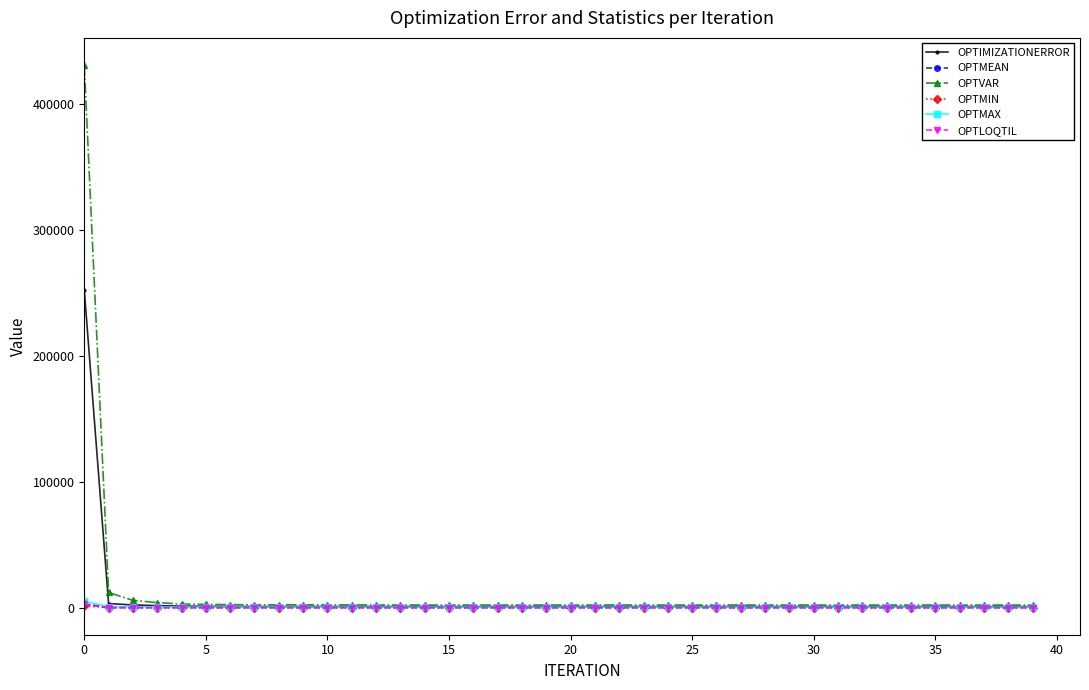

How many lines are shown in the chart?

6